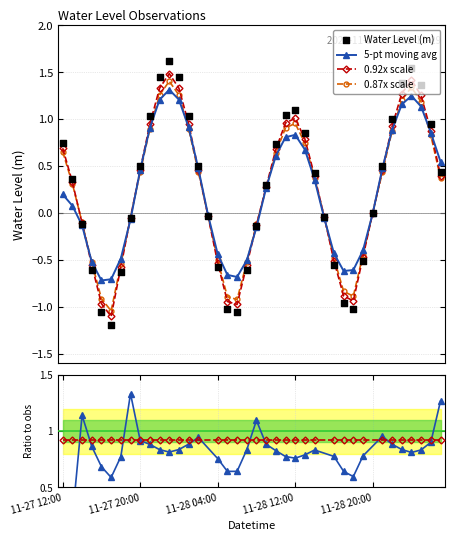

Which has a higher value, 2022-11-28 17:00 or 2022-11-28 00:00?

2022-11-28 00:00